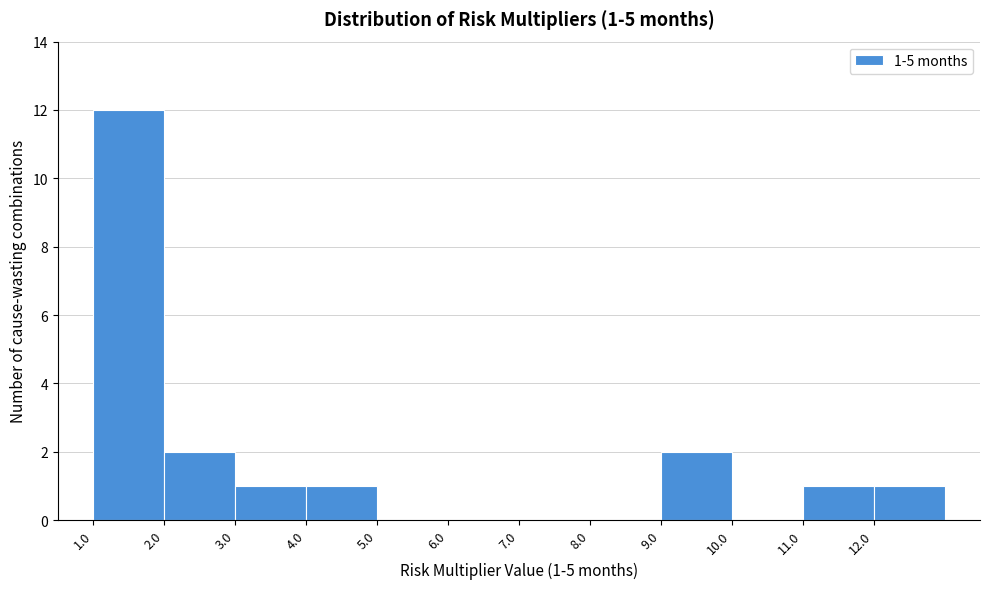

Which range on the x-axis has the tallest bar?

1 to 2